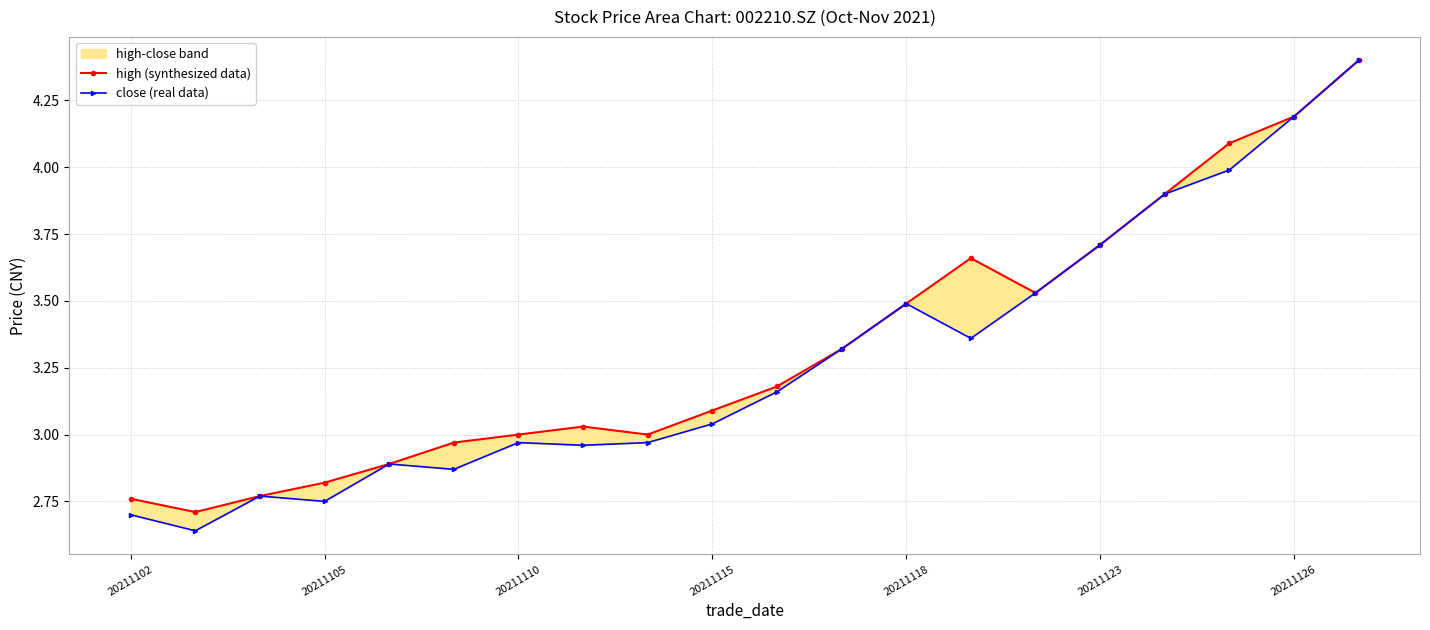

Rank the series by their maximum value, from lowest to highest.

high (synthesized data), close (real data)